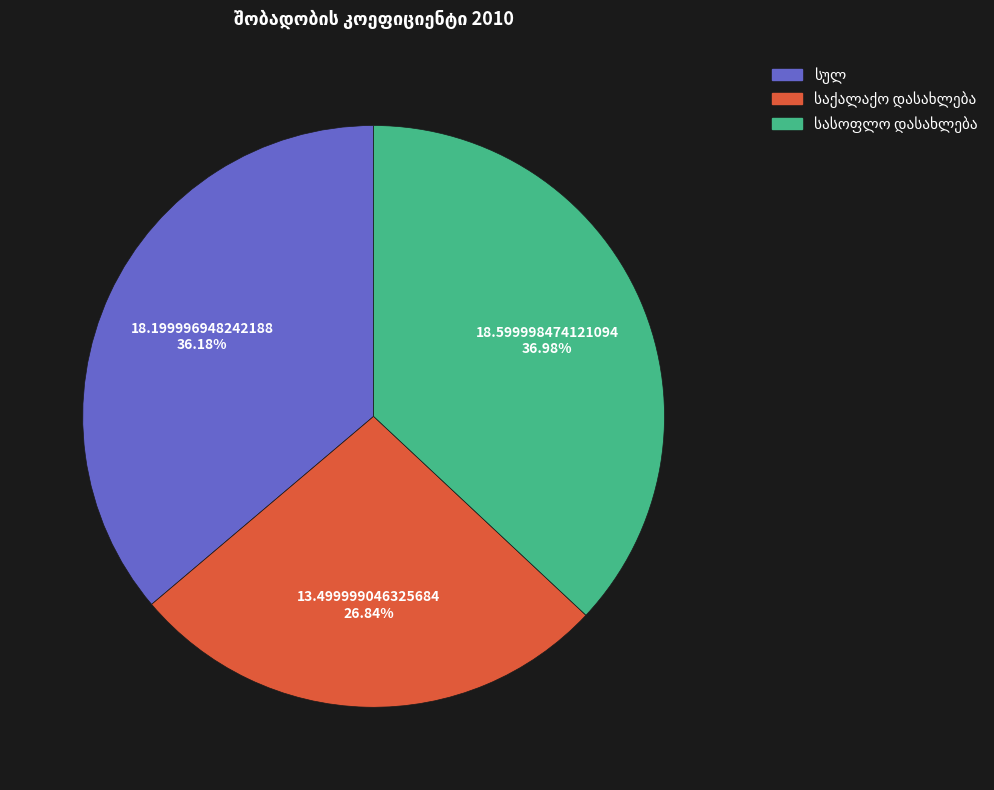

Is there a majority slice in this chart?

No